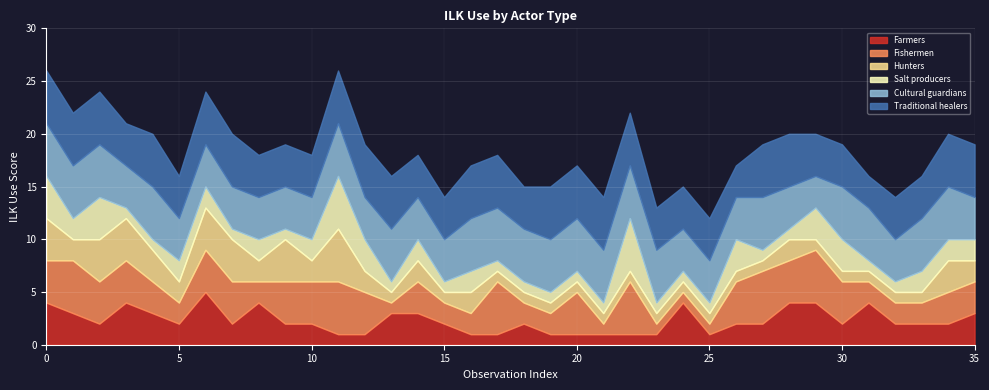

At 2, list the series in order from largest to smallest.

Cultural guardians, Traditional healers, Fishermen, Hunters, Salt producers, Farmers